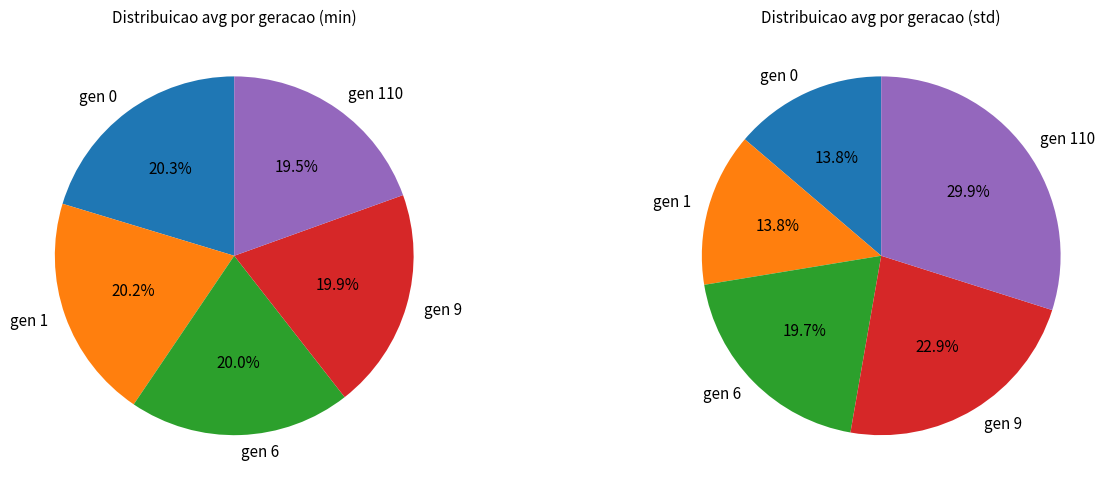

True or false: gen 1 accounts for 20% of the total.

True